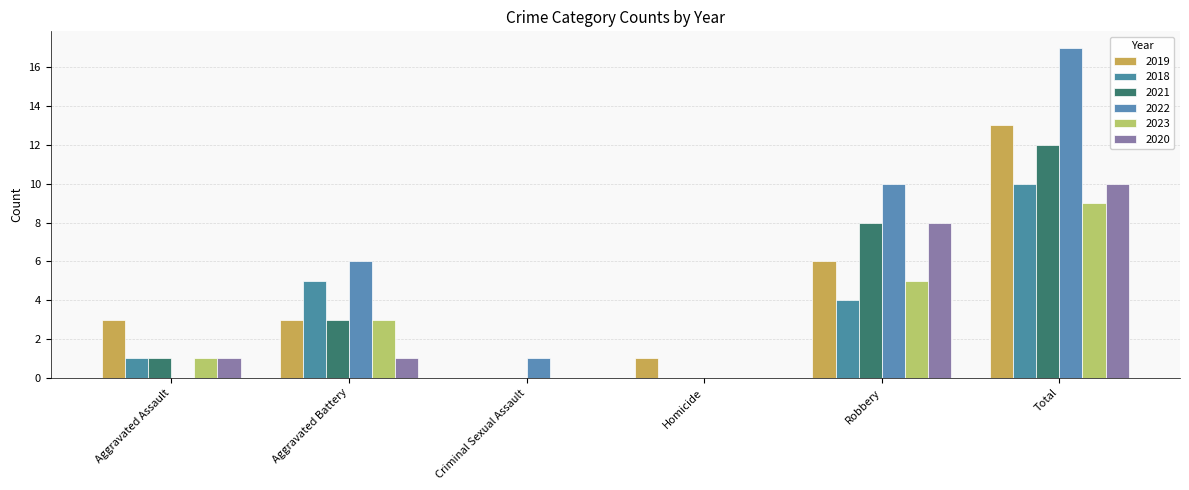

Are the bars grouped side by side (vs. stacked)?

Yes